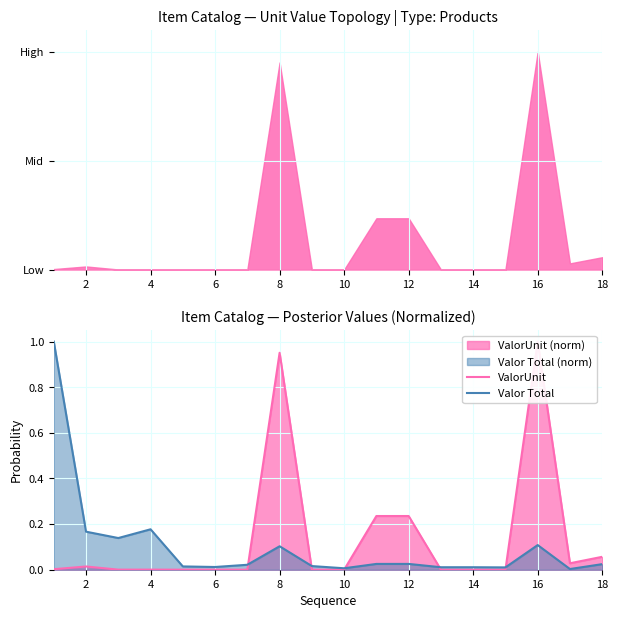

Which series ends up on top after the final intersection of ValorUnit and Valor Total?

ValorUnit